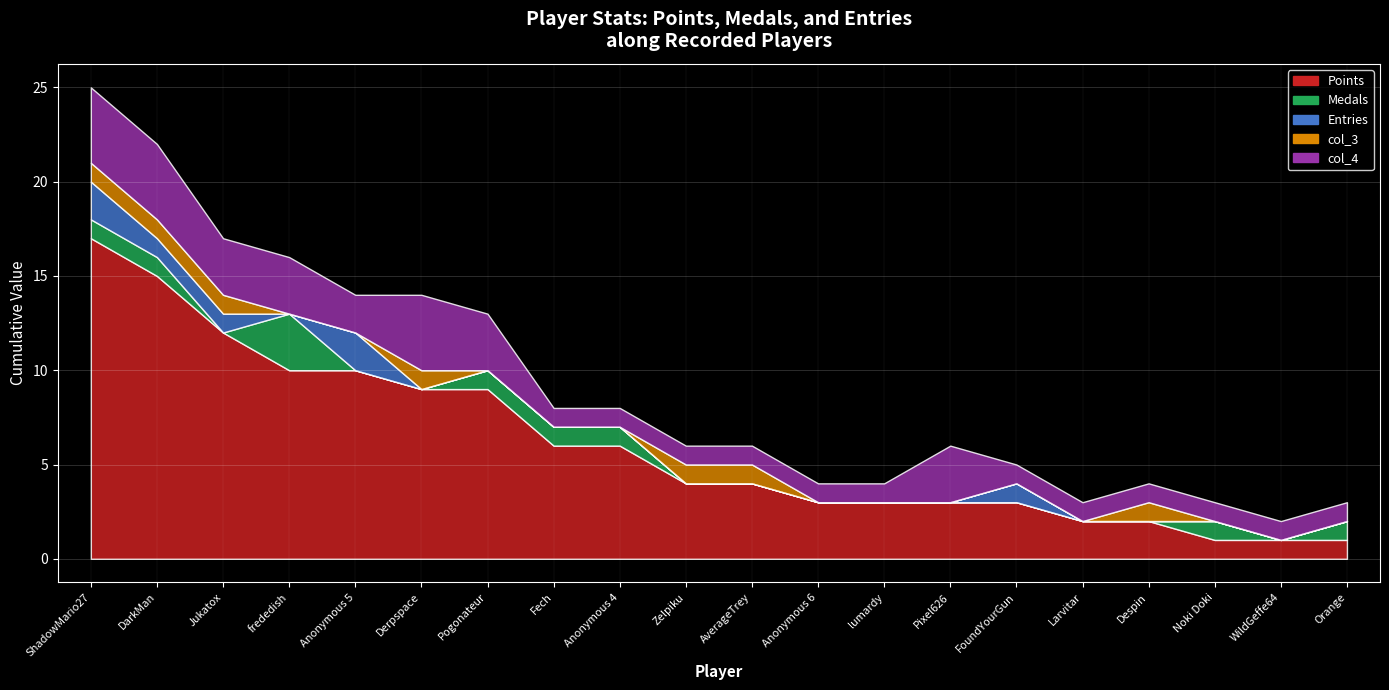

What is the total value across all series at Jukatox?

17